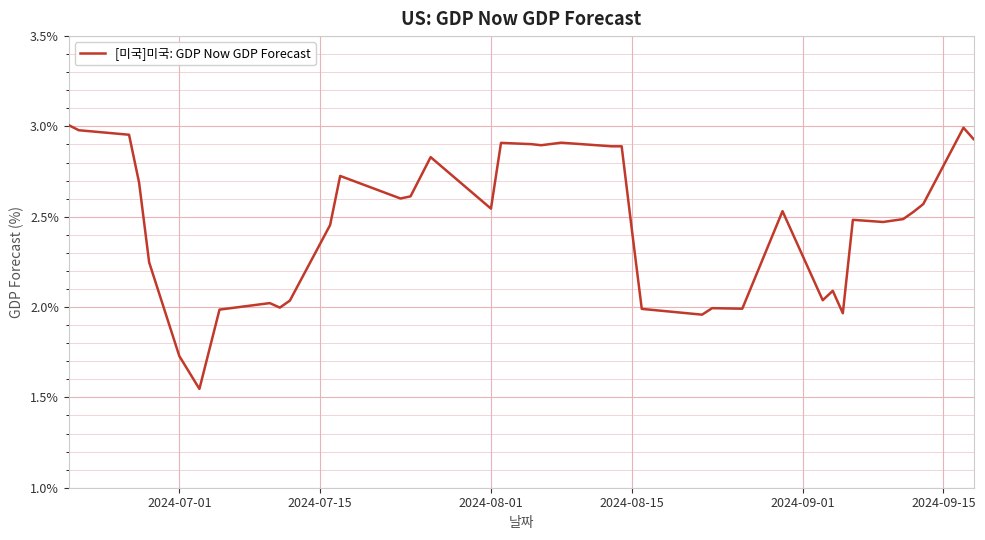

How many lines are shown in the chart?

1